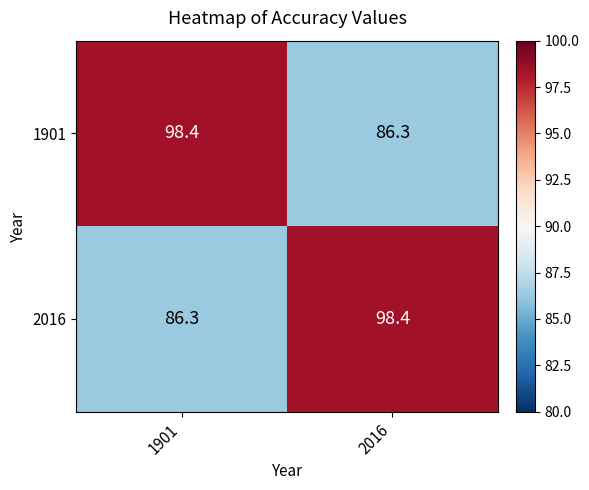

How many series are shown in this chart?

2